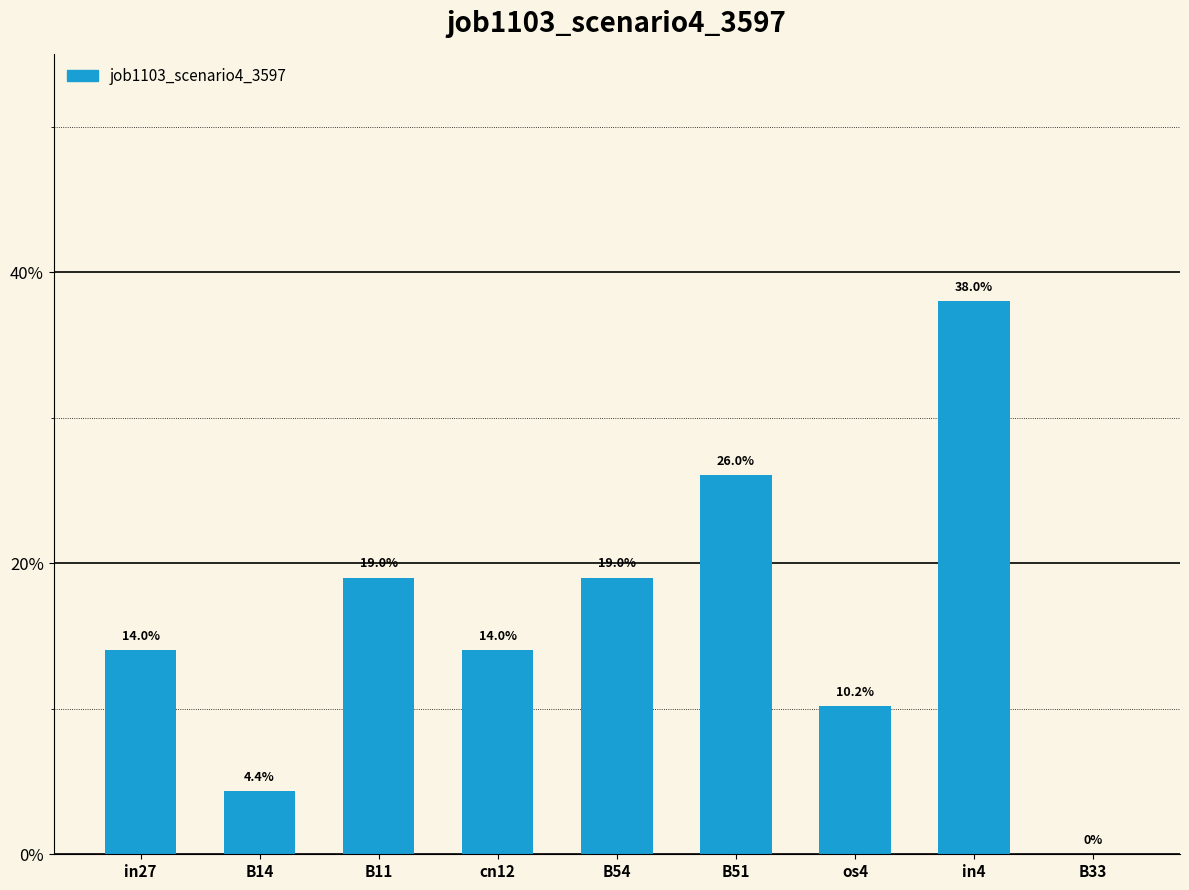

List the labels in order of value, smallest first.

B33, B14, os4, in27, cn12, B11, B54, B51, in4